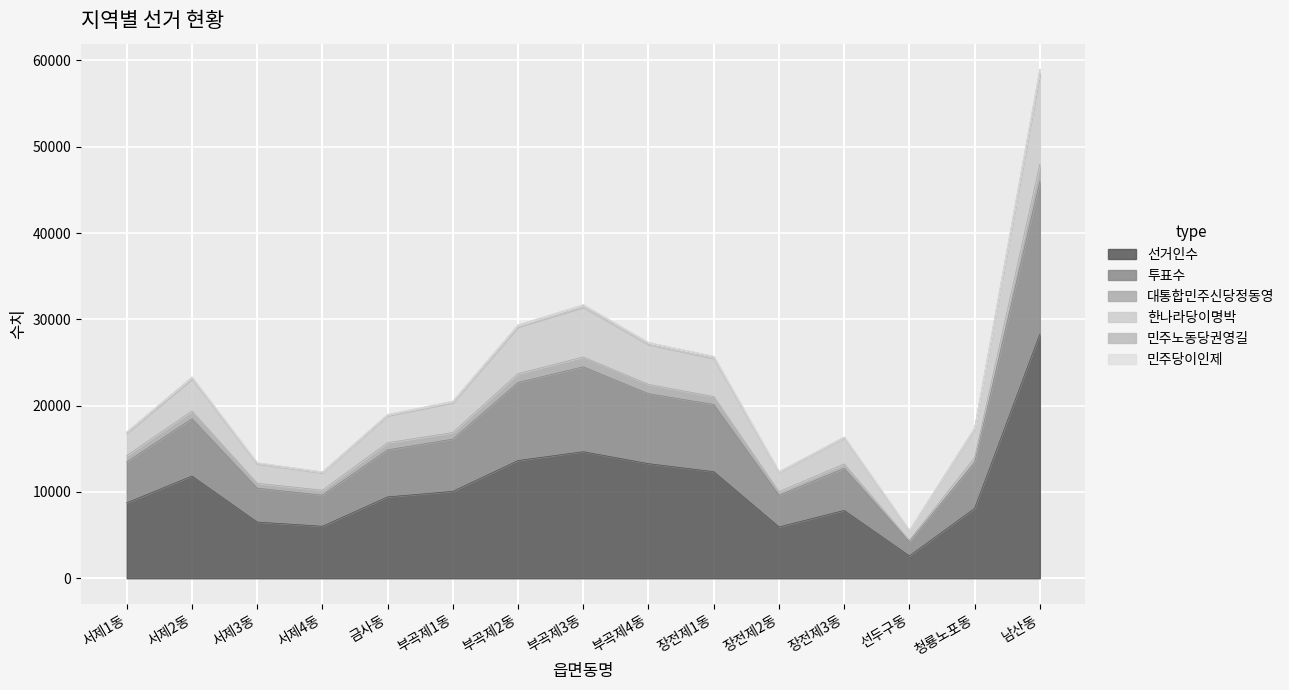

At which category is the sum across all series the highest?

남산동